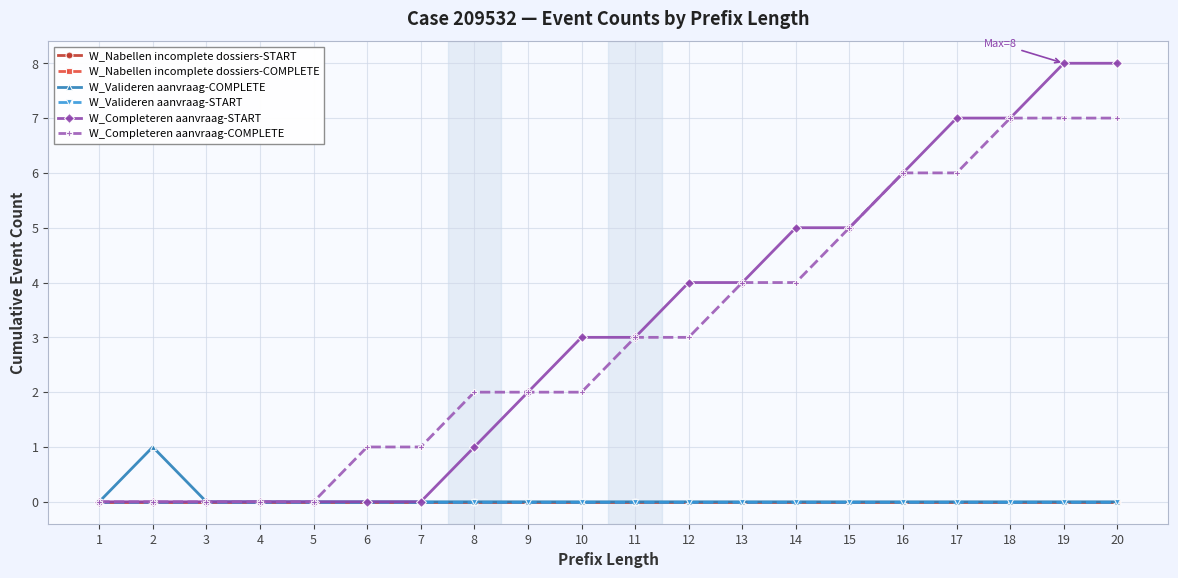

Does the chart have visible grid lines?

Yes